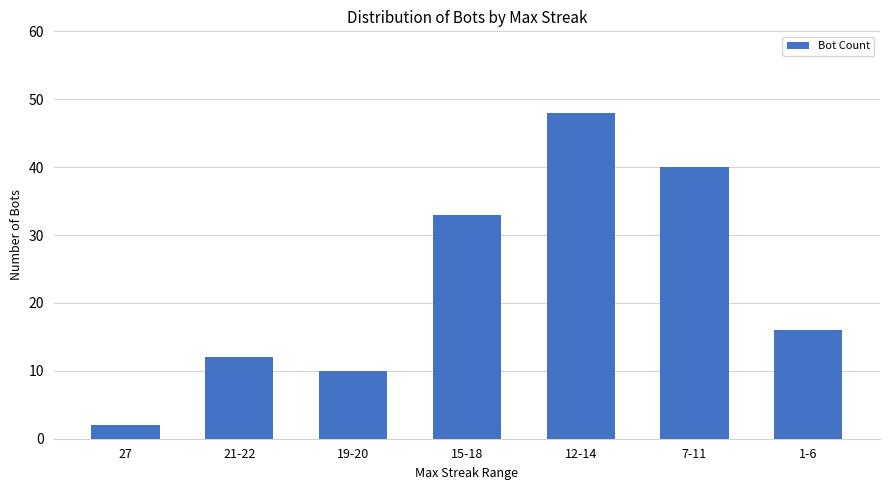

Reading left to right, extract all data points from this chart.

2	12	10	33	48	40	16